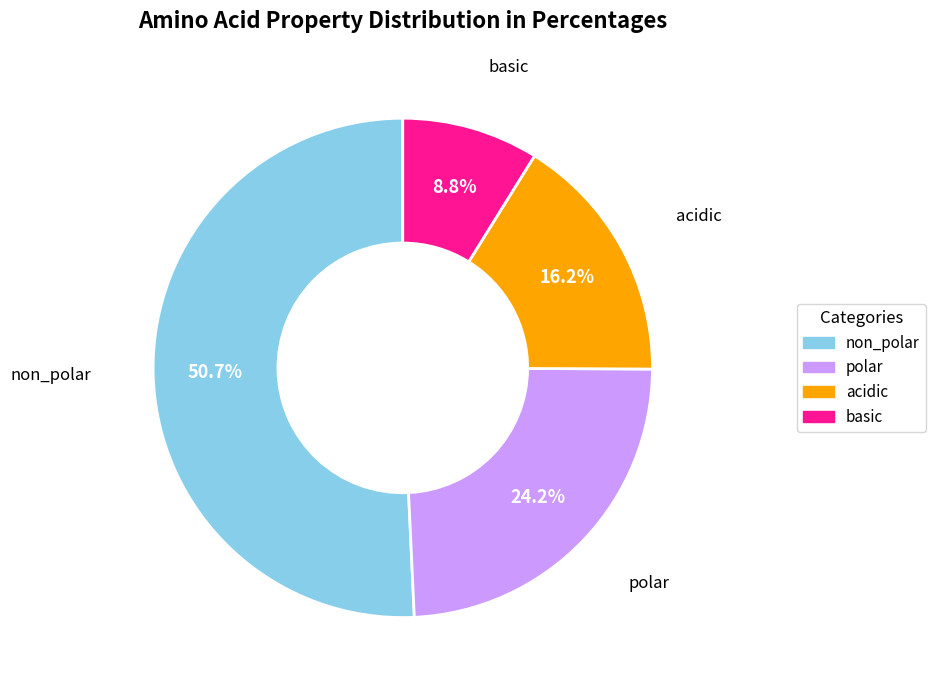

To the nearest percent, what is the difference between the acidic and non_polar slice percentages?

35%